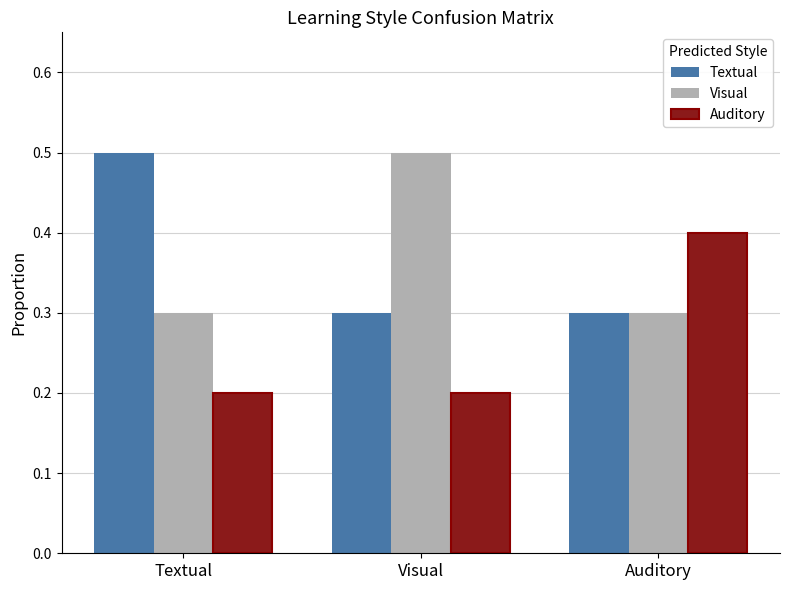

What is the spread (max minus min) of values at Visual?

0.3